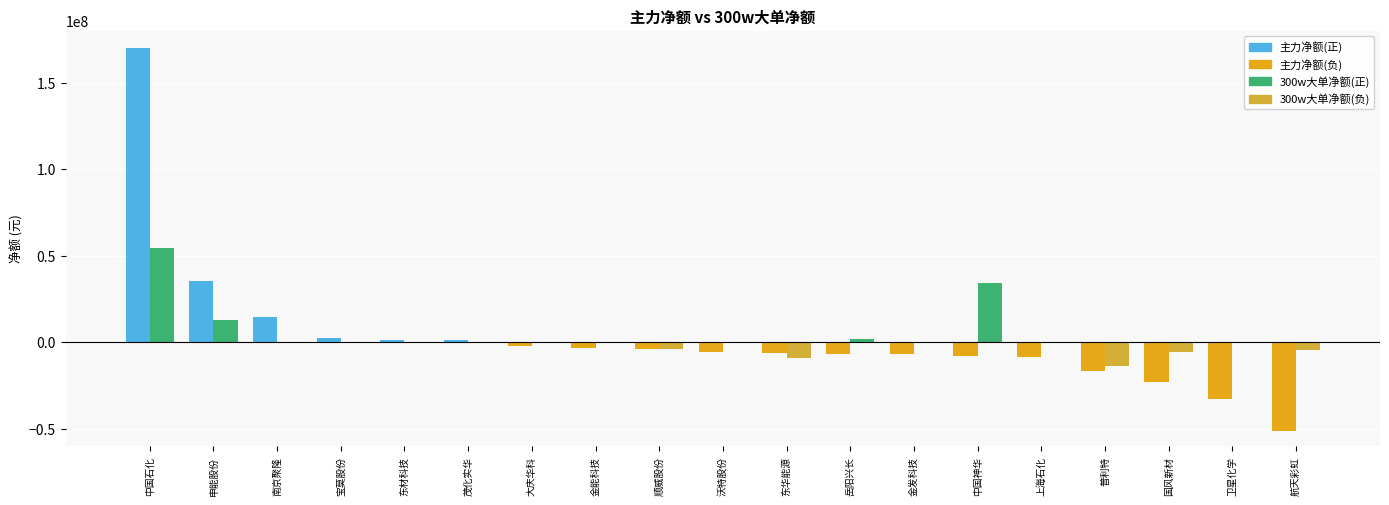

What is the maximum value shown in the chart?

170249940